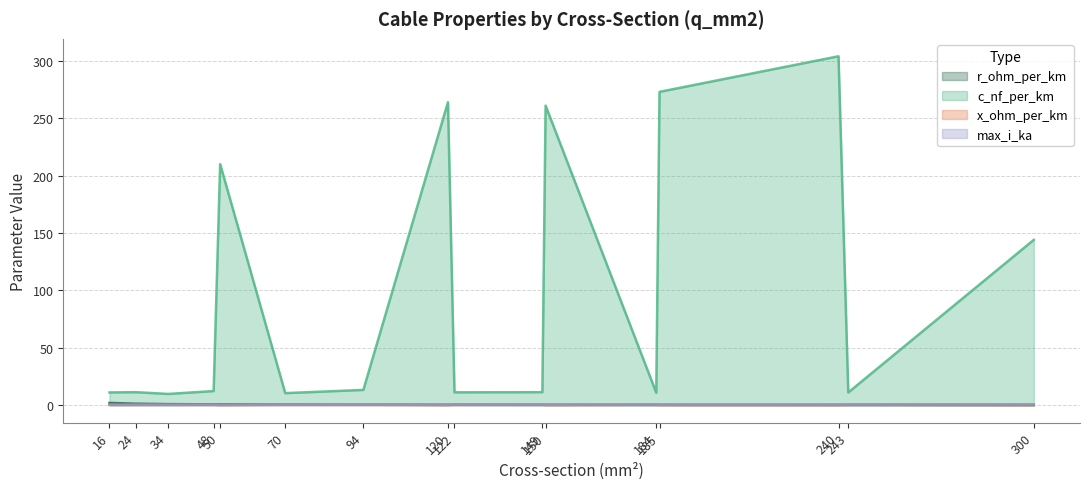

What are all the series names shown in the legend?

r_ohm_per_km, c_nf_per_km, x_ohm_per_km, max_i_ka